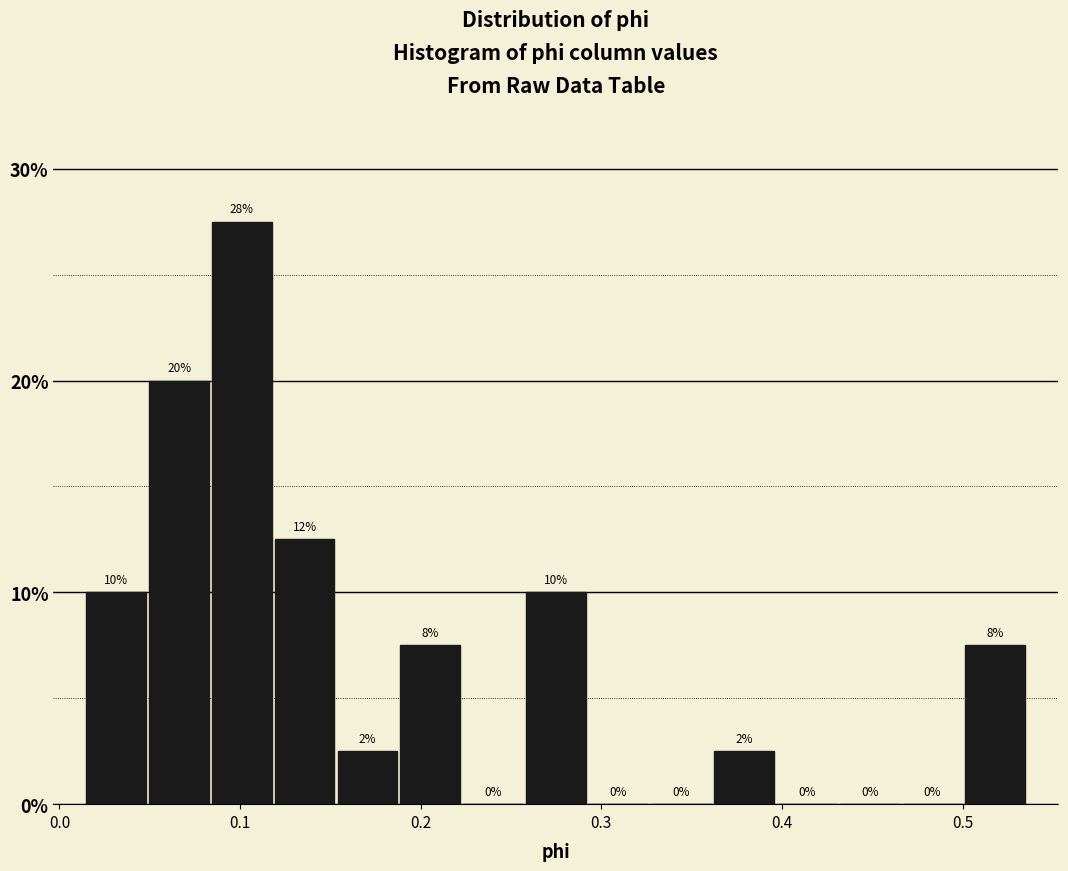

Read against the x-axis, roughly where is the centre of the tallest bar?

0.10